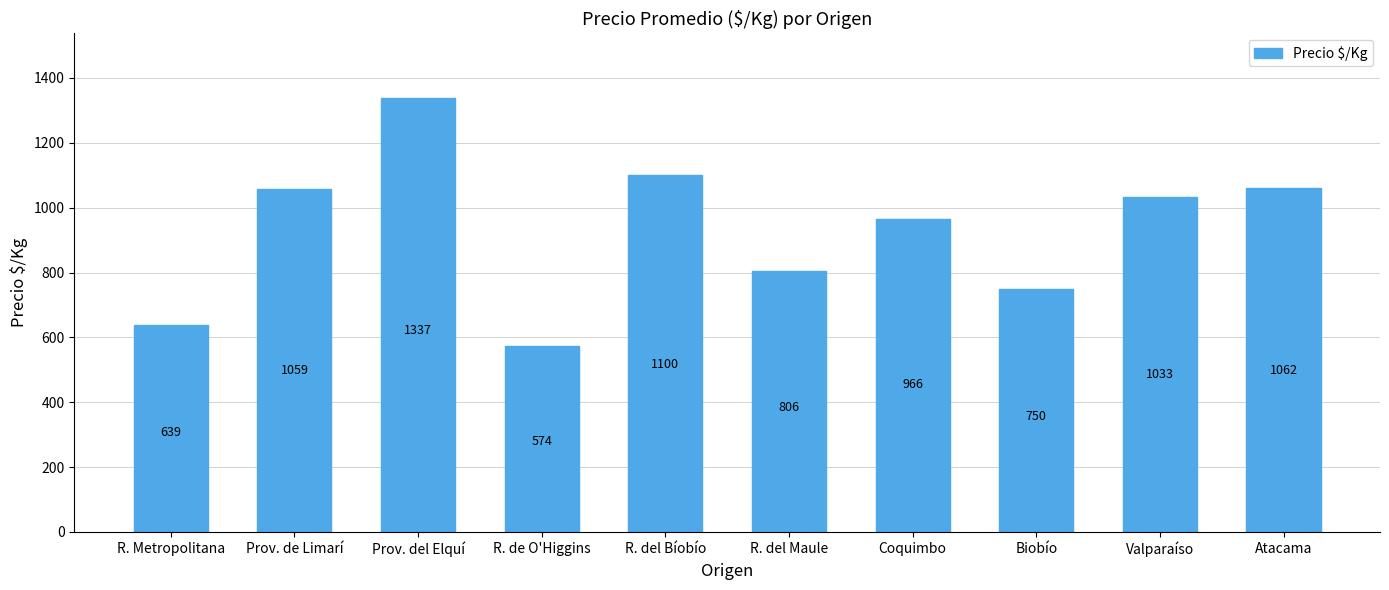

How many distinct data groups are displayed?

1